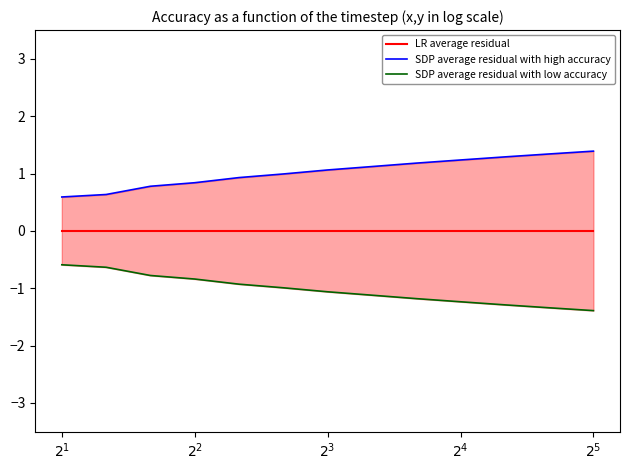

What is the difference between the highest and lowest values at $2^1$?

1.2